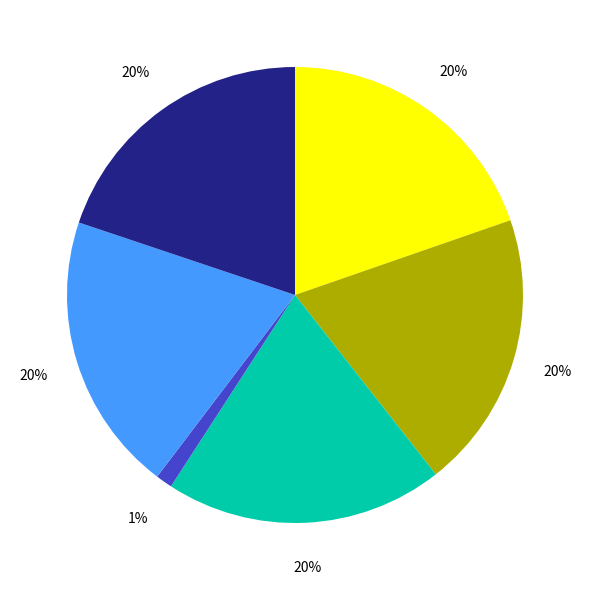

Does any single category account for the majority?

No